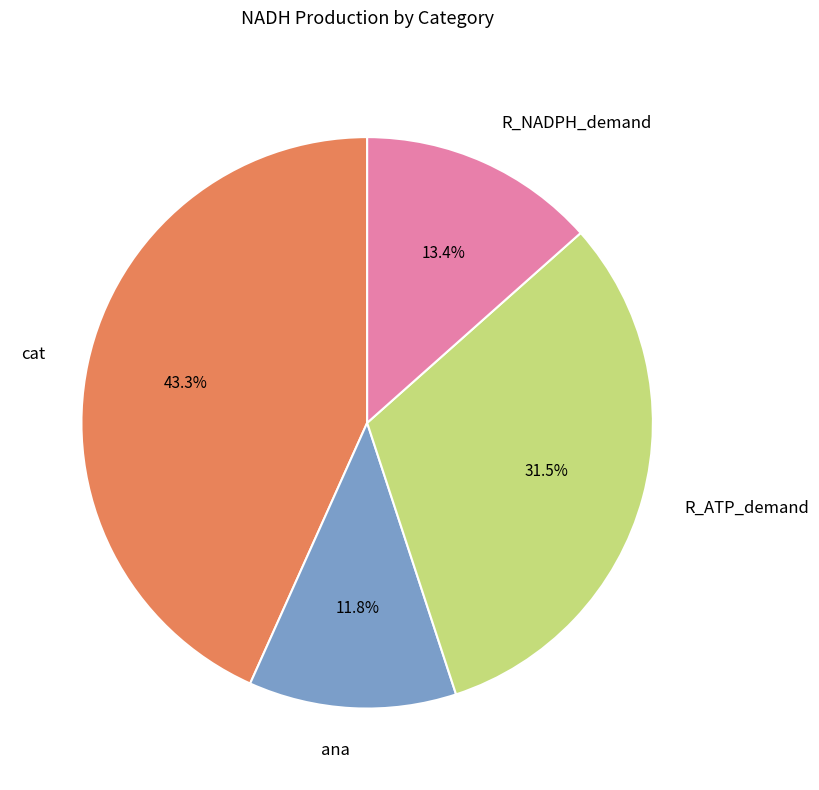

Is there a majority slice in this chart?

No